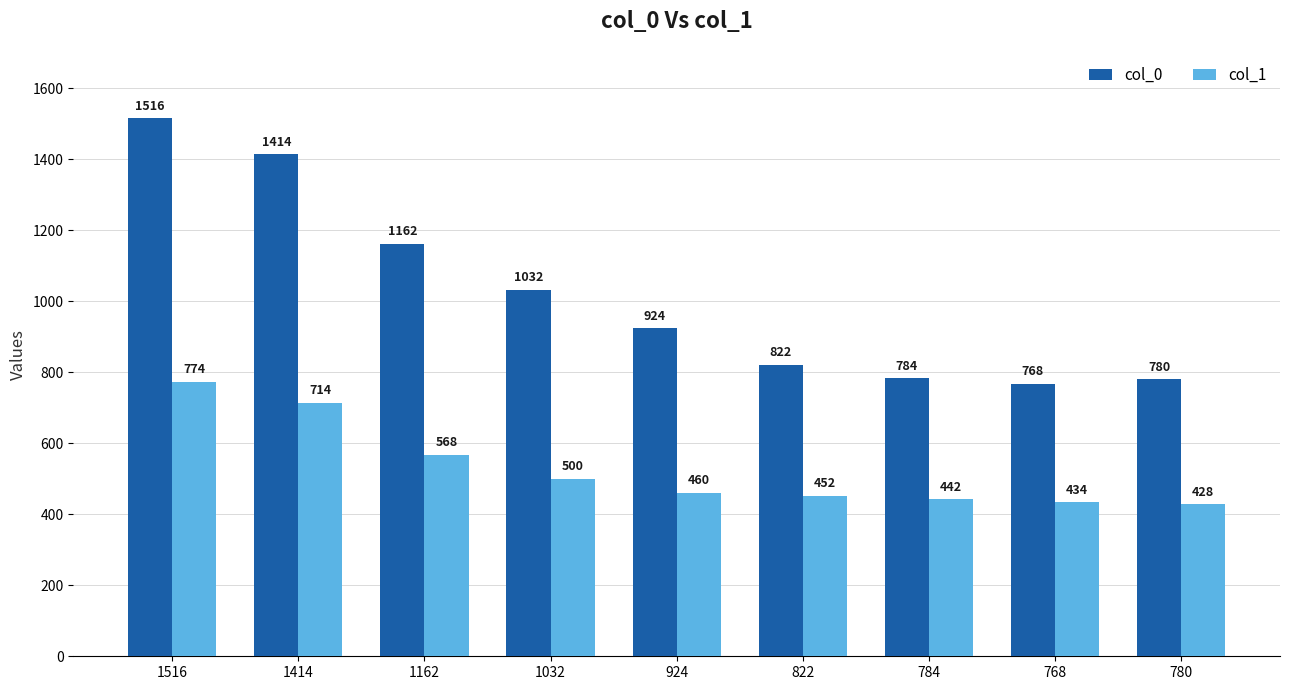

Reading left to right, list all the values displayed in this chart.

col_0: 1516=1516	1414=1414	1162=1162	1032=1032	924=924	822=822	784=784	768=768	780=780
col_1: 1516=774	1414=714	1162=568	1032=500	924=460	822=452	784=442	768=434	780=428